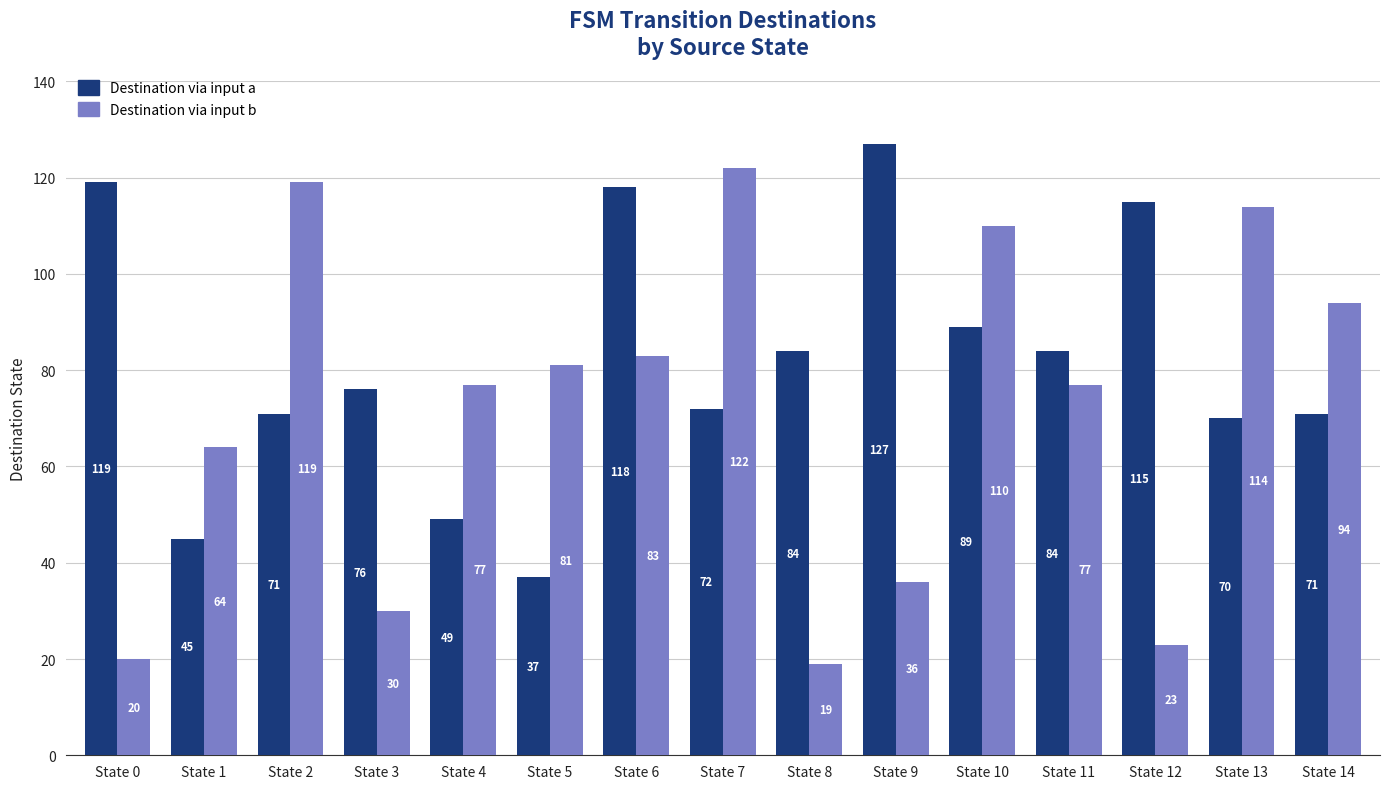

What is the sum of all Destination via input a values?

1227